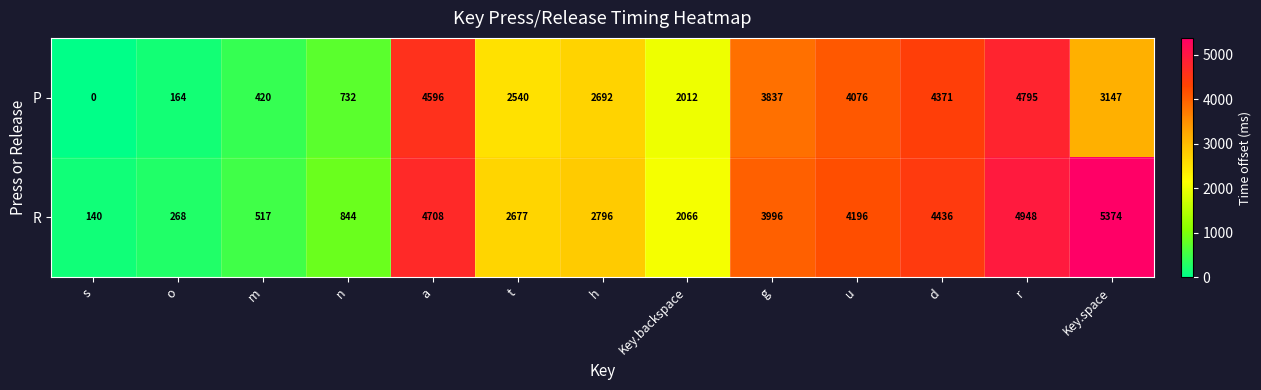

Reading right to left, list all the values displayed in this chart.

P: 3147	4795	4371	4076	3837	2012	2692	2540	4596	732	420	164	0
R: 5374	4948	4436	4196	3996	2066	2796	2677	4708	844	517	268	140